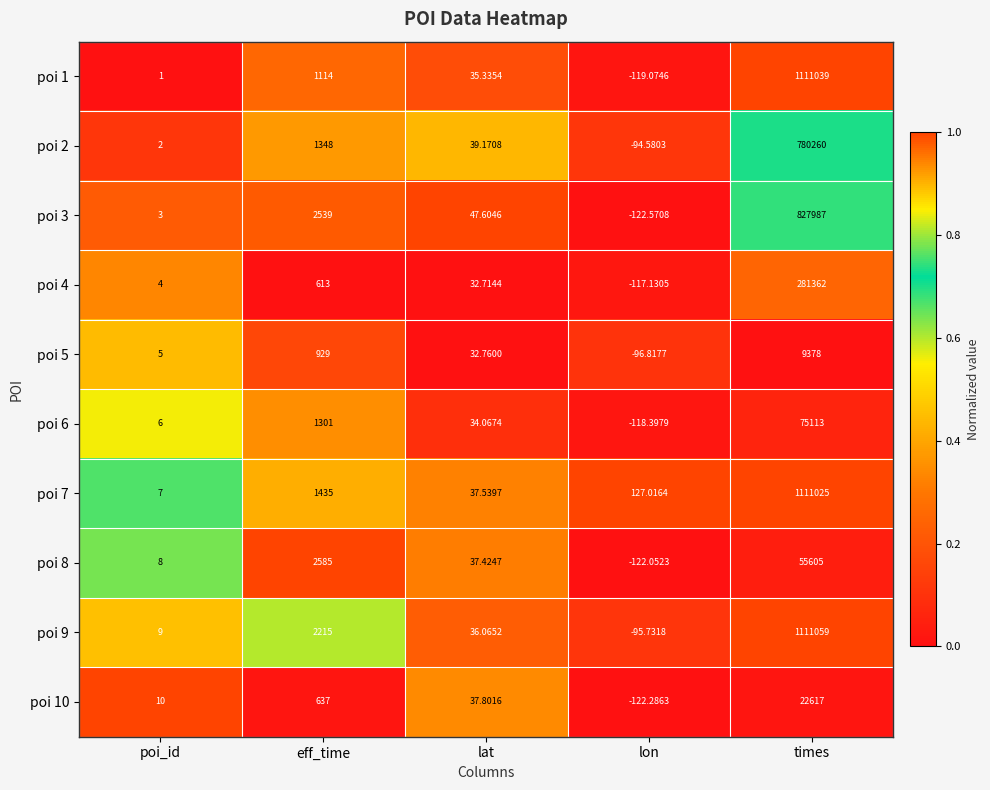

Which label corresponds to the largest value in the chart?

times